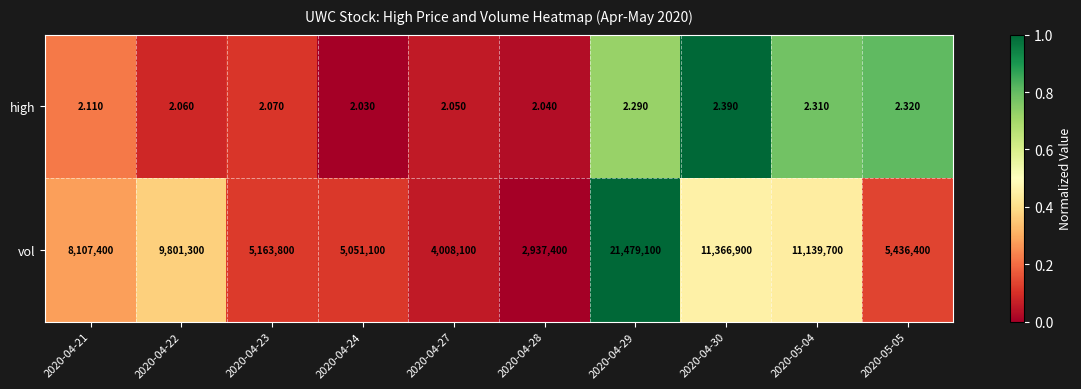

List the series in order of their peak value, highest first.

vol, high